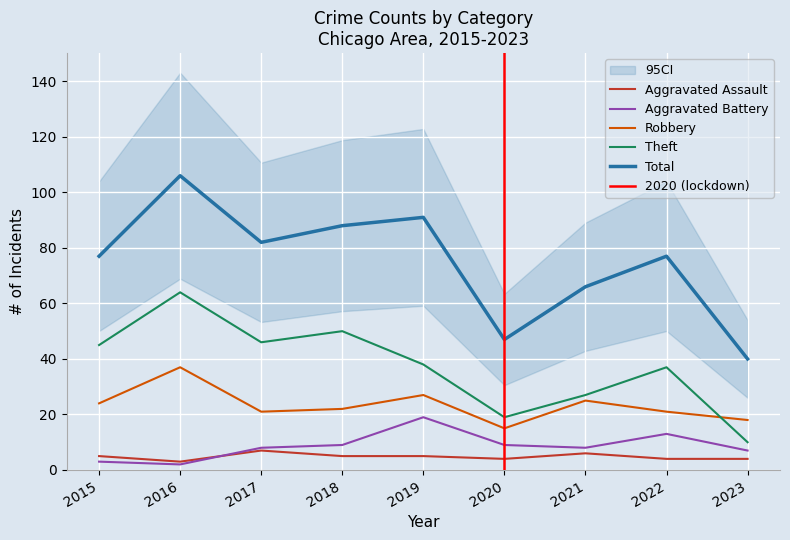

Reading left to right, transcribe all the data shown in this chart.

Aggravated Assault: 2015=5	2016=3	2017=7	2018=5	2019=5	2020=4	2021=6	2022=4	2023=4
Aggravated Battery: 2015=3	2016=2	2017=8	2018=9	2019=19	2020=9	2021=8	2022=13	2023=7
Robbery: 2015=24	2016=37	2017=21	2018=22	2019=27	2020=15	2021=25	2022=21	2023=18
Theft: 2015=45	2016=64	2017=46	2018=50	2019=38	2020=19	2021=27	2022=37	2023=10
Total: 2015=77	2016=106	2017=82	2018=88	2019=91	2020=47	2021=66	2022=77	2023=40